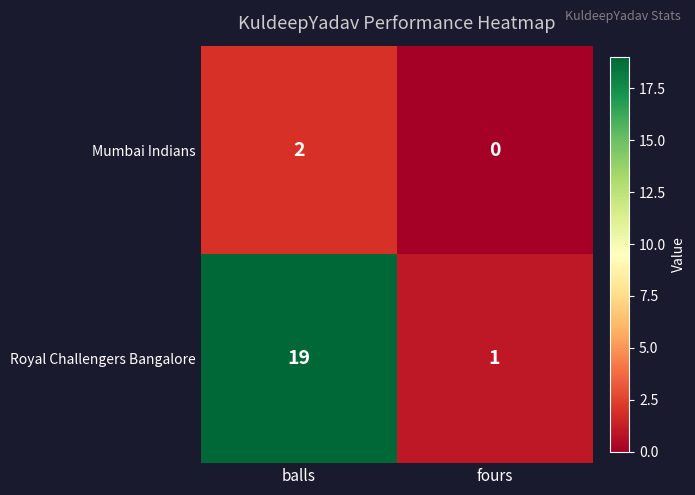

At how many categories does at least one series exceed 7?

1